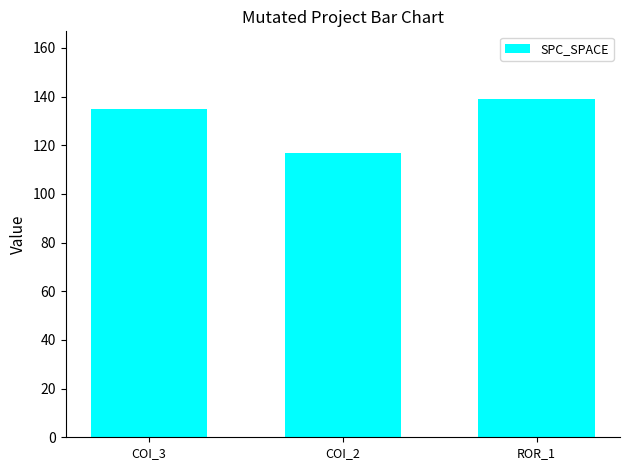

What value does the data have at COI_3?

135